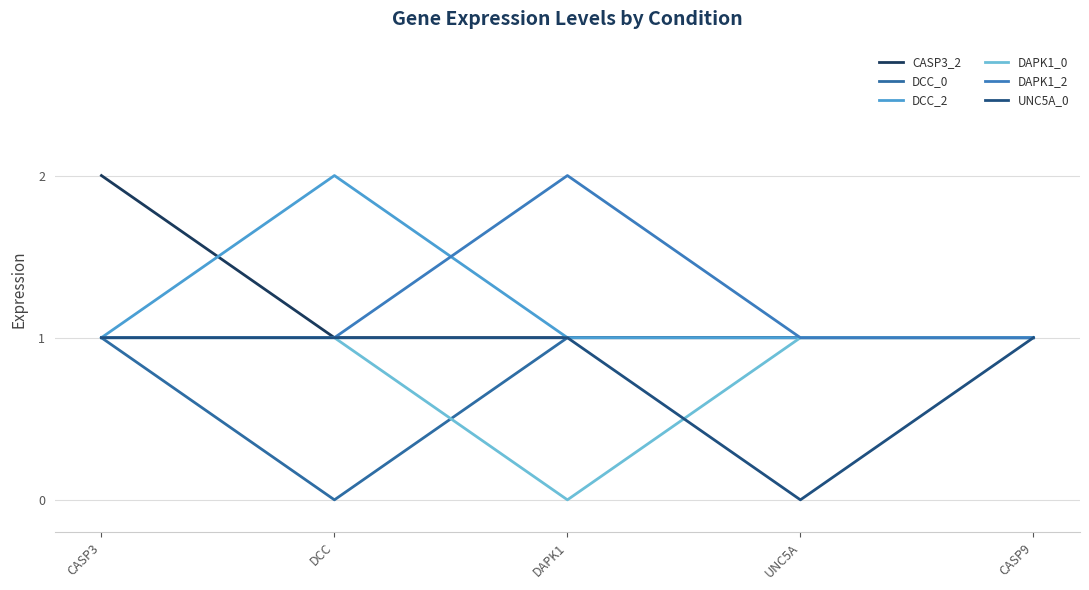

Which series has the largest total across all categories?

CASP3_2